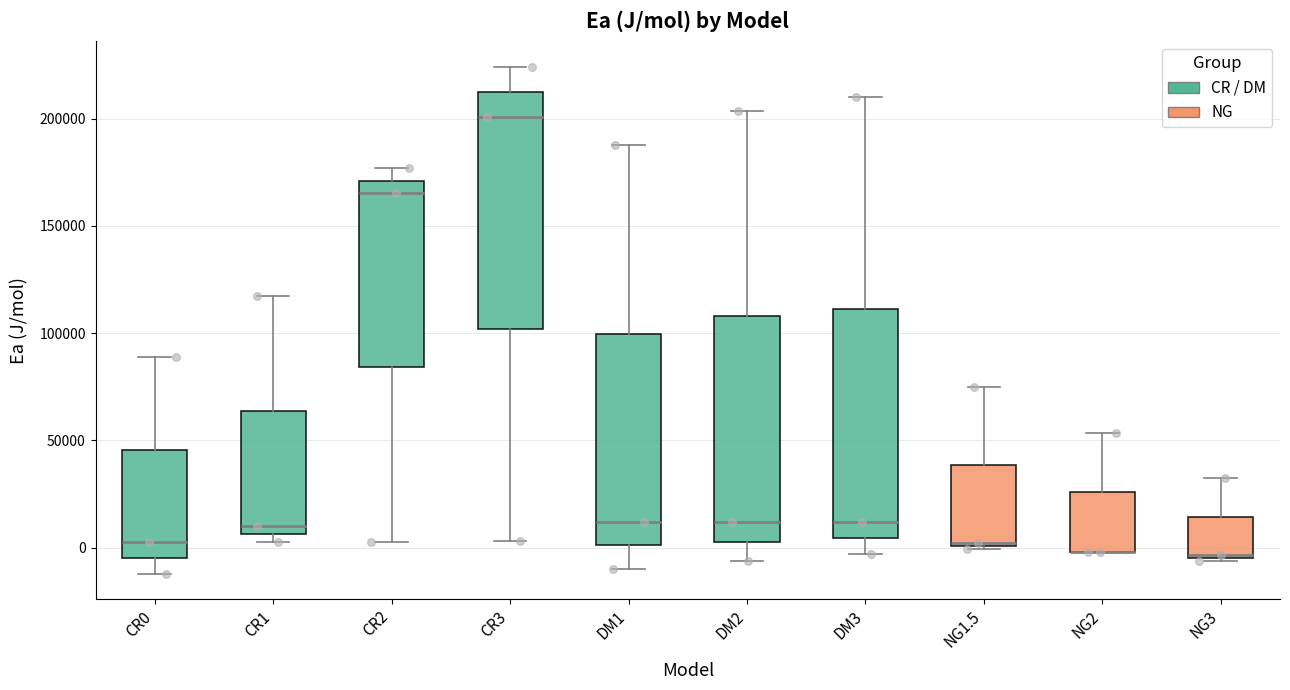

Reading left to right, transcribe this box plot: for each box, give where its median line is, the range the box spans, and where its two whiskers end, as read against the y-axis. The values are not printed on the chart, so give them approximately, as read against the axis.

CR0: median 5000, box -5000 to 45000, whiskers -10000 to 90000
CR1: median 10000, box 5000 to 65000, whiskers 5000 (just below the box's lower edge) to 115000
CR2: median 165000, box 85000 to 170000, whiskers 5000 to 175000
CR3: median 200000, box 100000 to 215000, whiskers 5000 to 225000
DM1: median 10000, box 0 to 100000, whiskers -10000 to 190000
DM2: median 10000, box 5000 to 110000, whiskers -5000 to 205000
DM3: median 10000, box 5000 to 110000, whiskers -5000 to 210000
NG1.5: median 0, box 0 to 40000, whiskers 0 to 75000
NG2: median 0 (drawn on the box's lower edge), box 0 to 25000, whiskers 0 to 55000
NG3: median -5000, box -5000 to 15000, whiskers -5000 to 35000